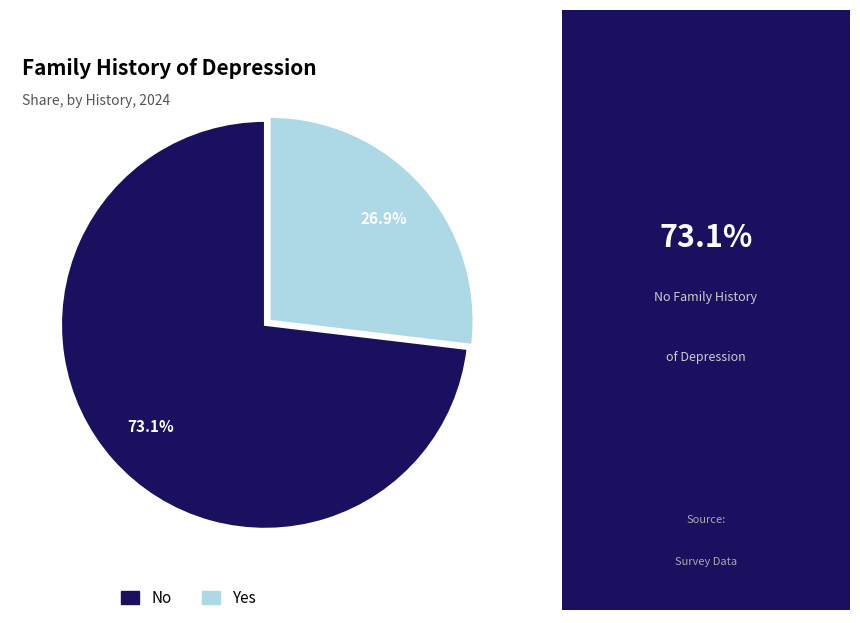

Count the number of slices in the pie.

2